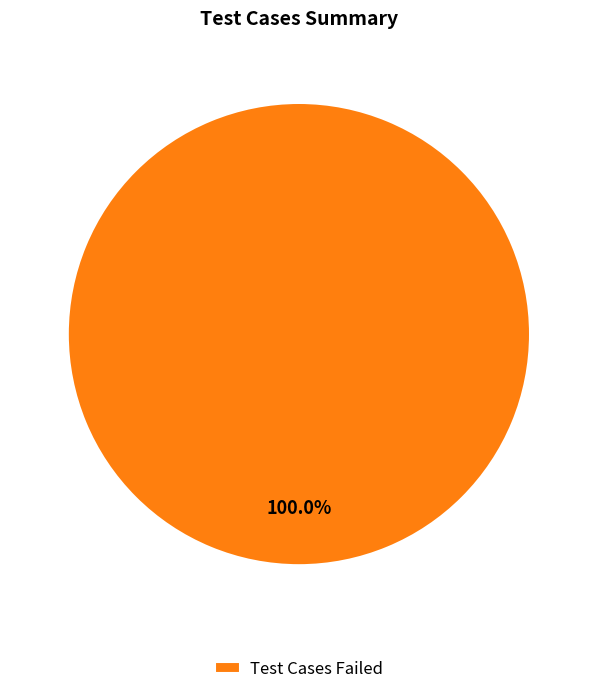

Is there any slice that represents more than half of the pie?

Yes